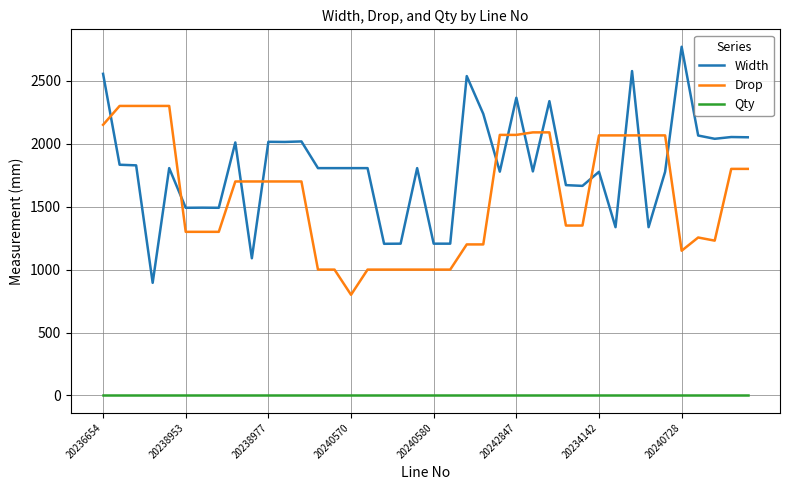

Which series has the widest spread of values?

Width